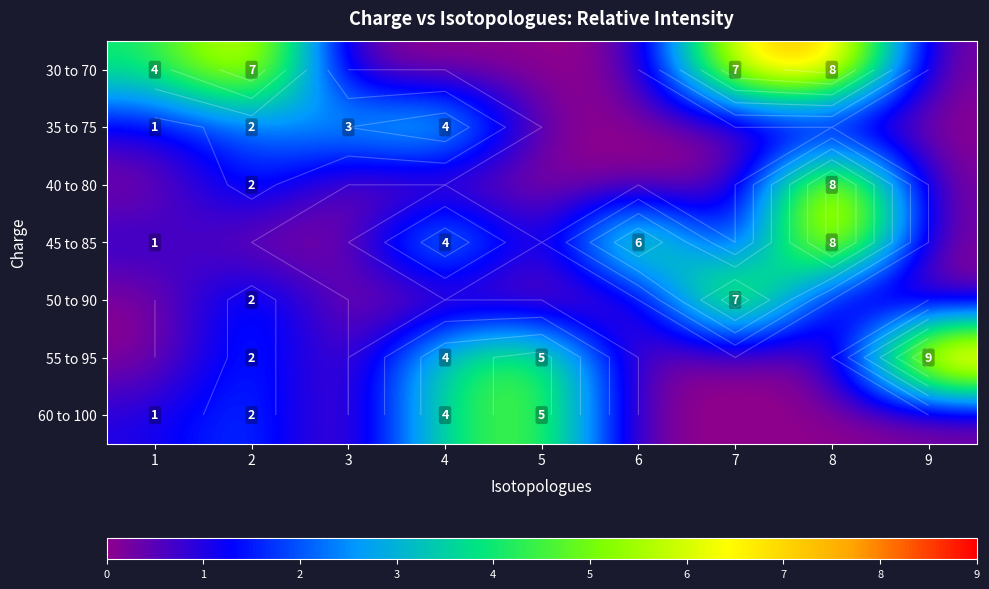

Is the value of 35 to 75 at 9 greater than the value of 45 to 85 at 3?

No